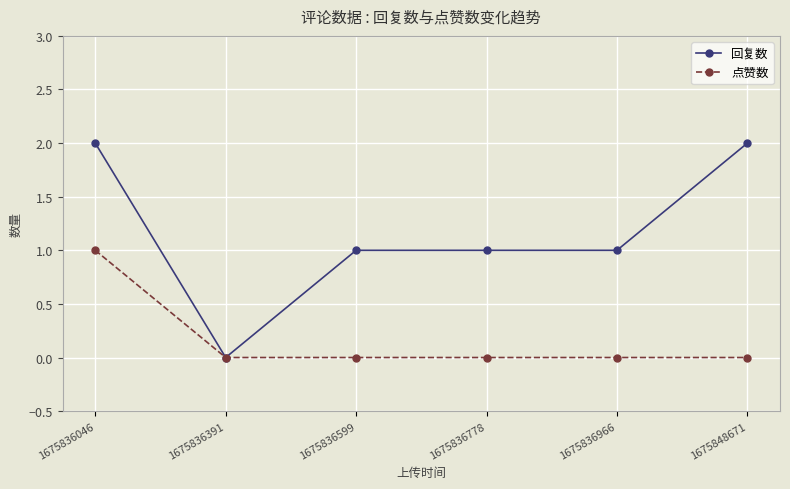

The value of 点赞数 at 1675836046 is 2. True or false?

False